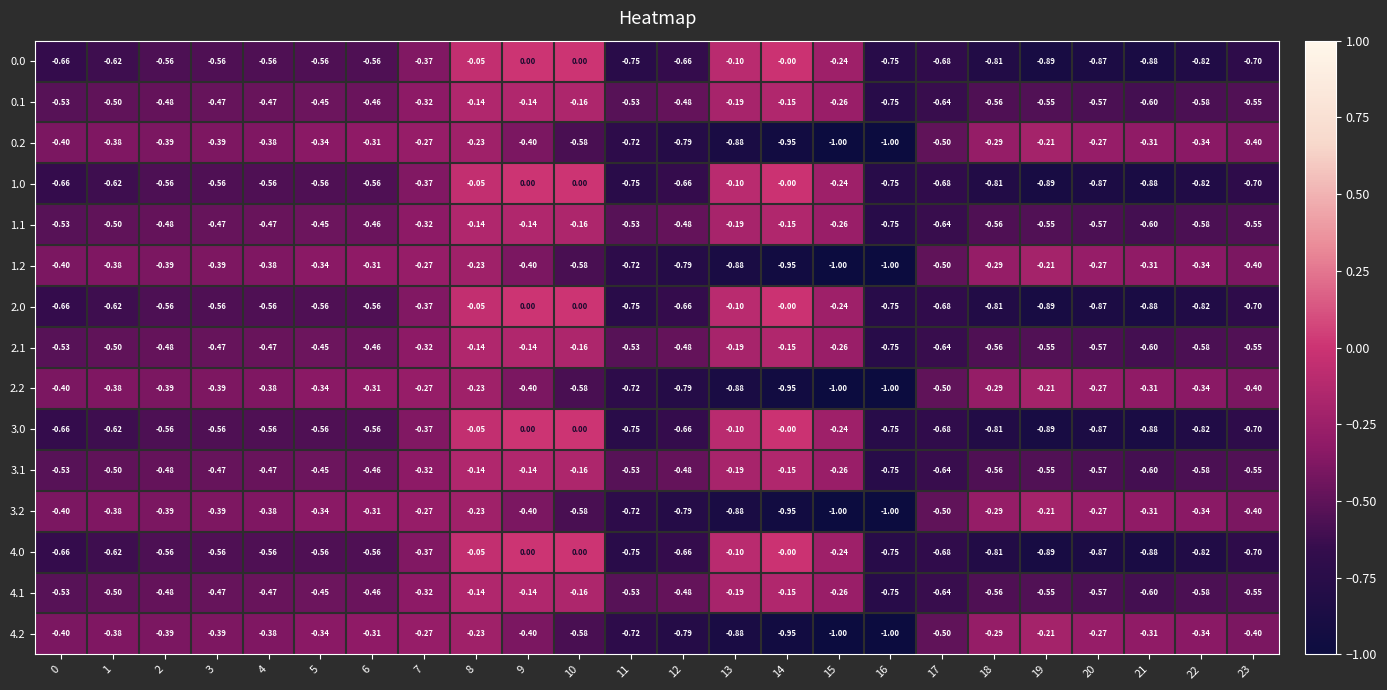

Is the value of 0.1 at 6 greater than the value of 2.2 at 22?

No